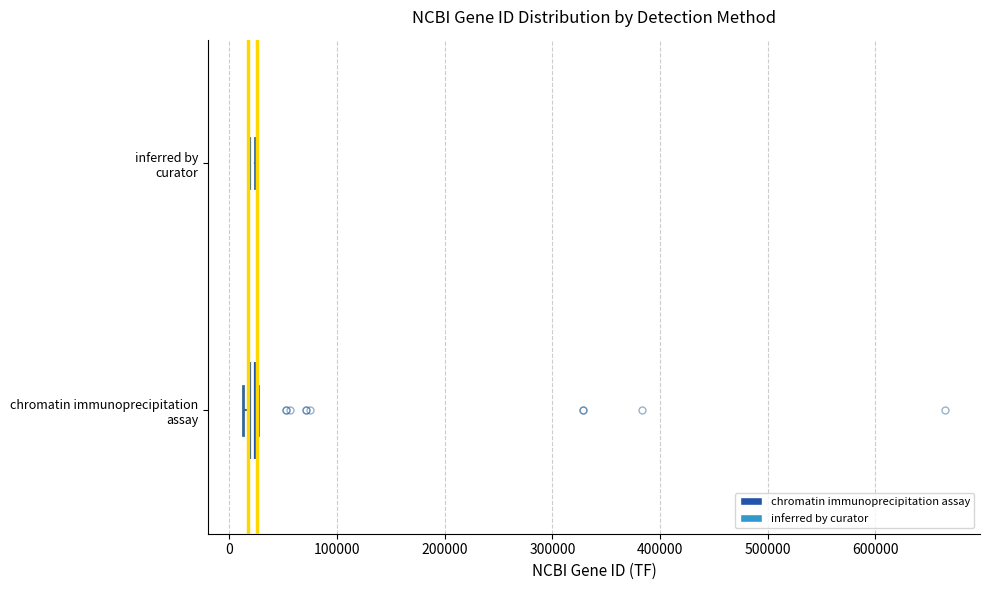

Where is the right edge of the box for chromatin immunoprecipitation assay on the x-axis? The values are not printed on the chart, so give them approximately, as read against the axis.

30000